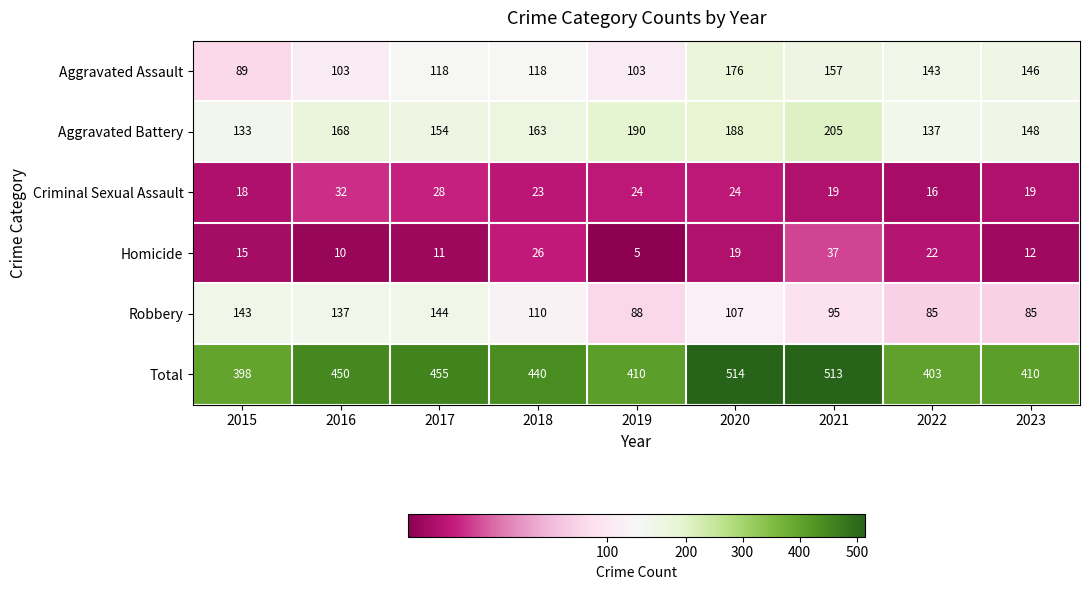

What is the difference between the maximum and minimum values in the Aggravated Assault series?

87